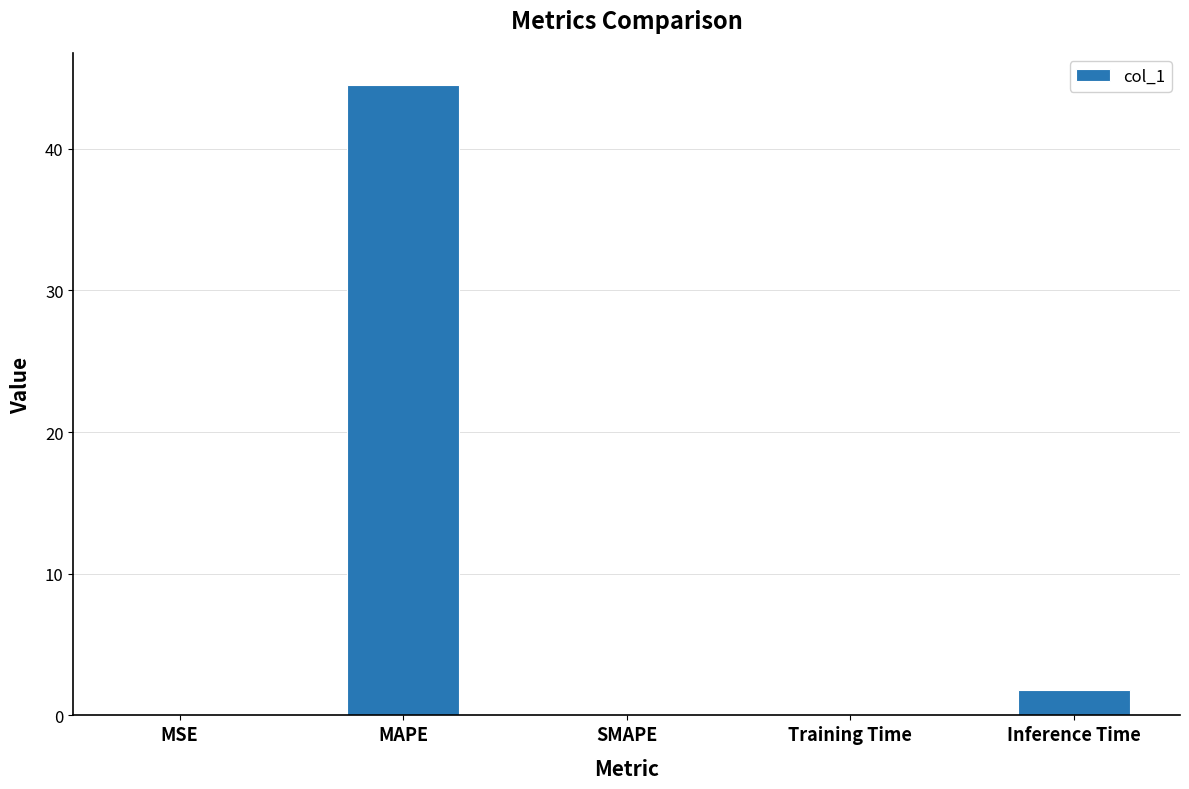

Is it true that the value at SMAPE is 0.0?

True